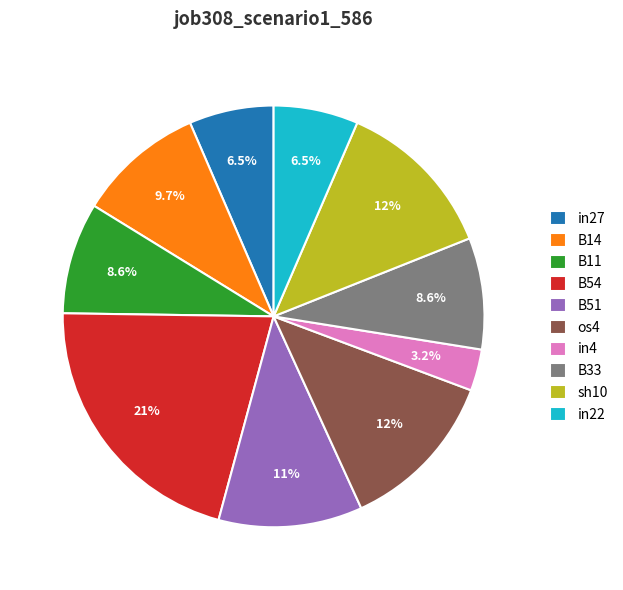

How much of the chart is everything except sh10?

87.5%